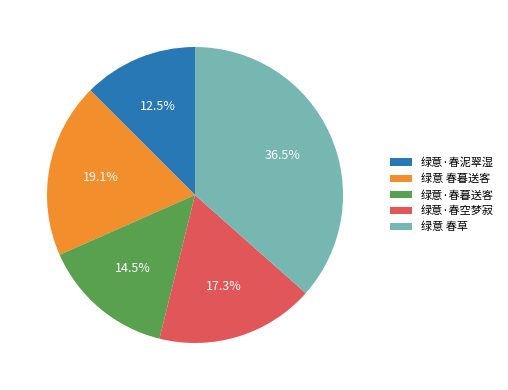

How many segments does this pie chart have?

5